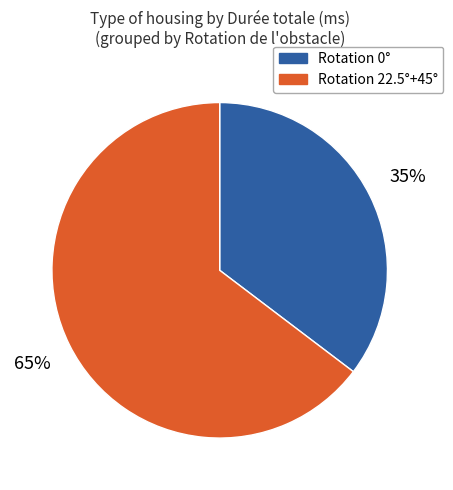

Is there any slice that represents more than half of the pie?

Yes